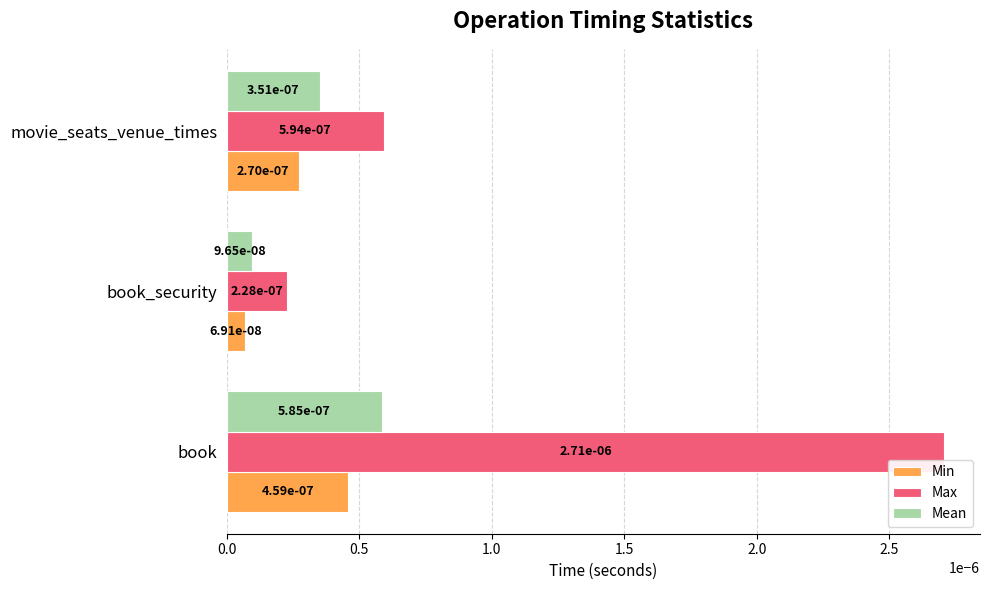

At how many categories does at least one series exceed 0?

3